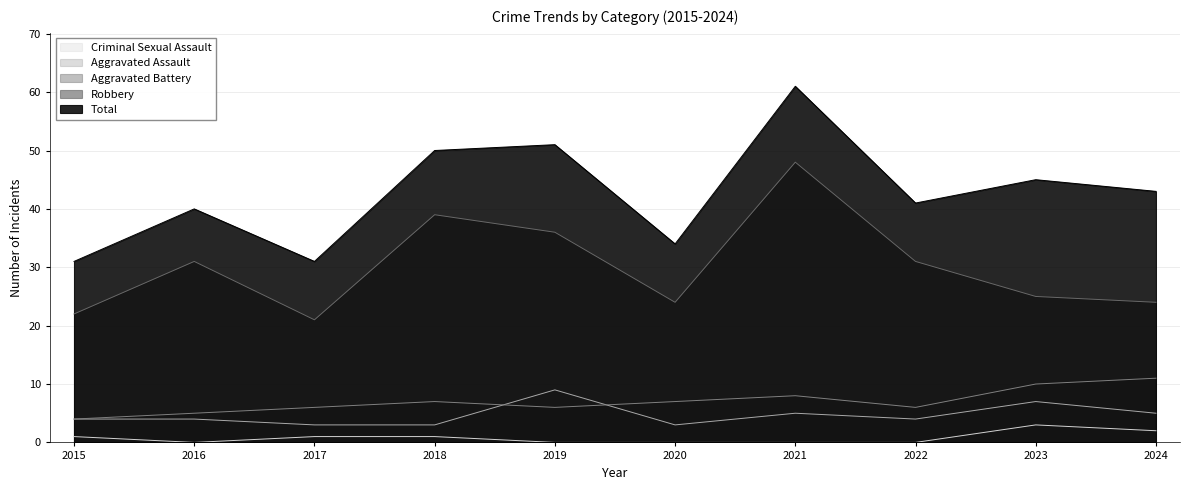

How many lines are shown in the chart?

5